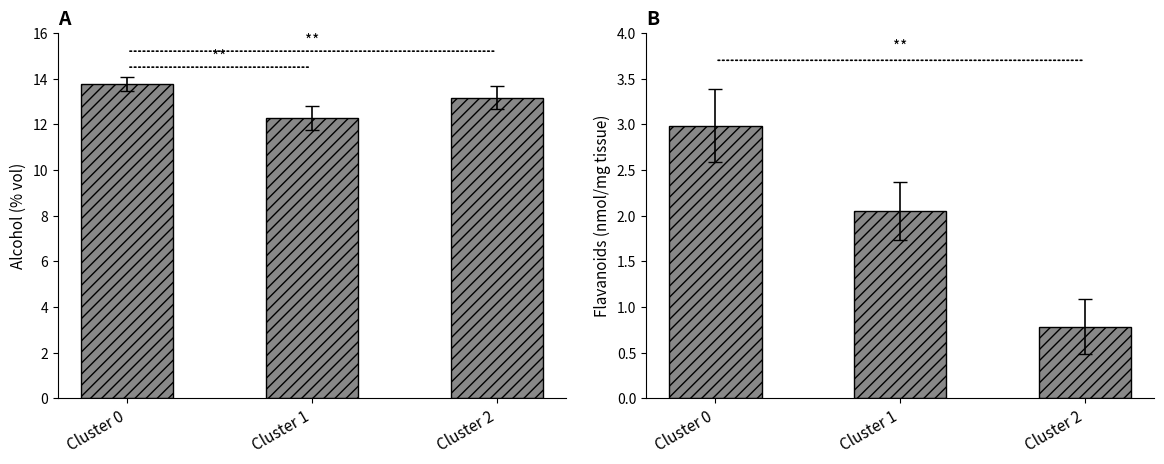

How many values in the Alcohol series exceed 13?

2